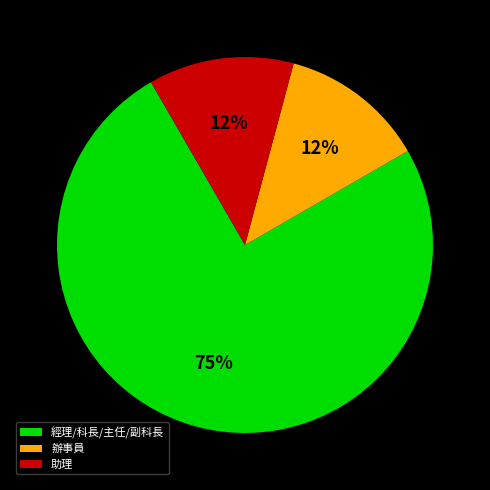

Is the sum of 助理 and 辦事員 greater than half?

No